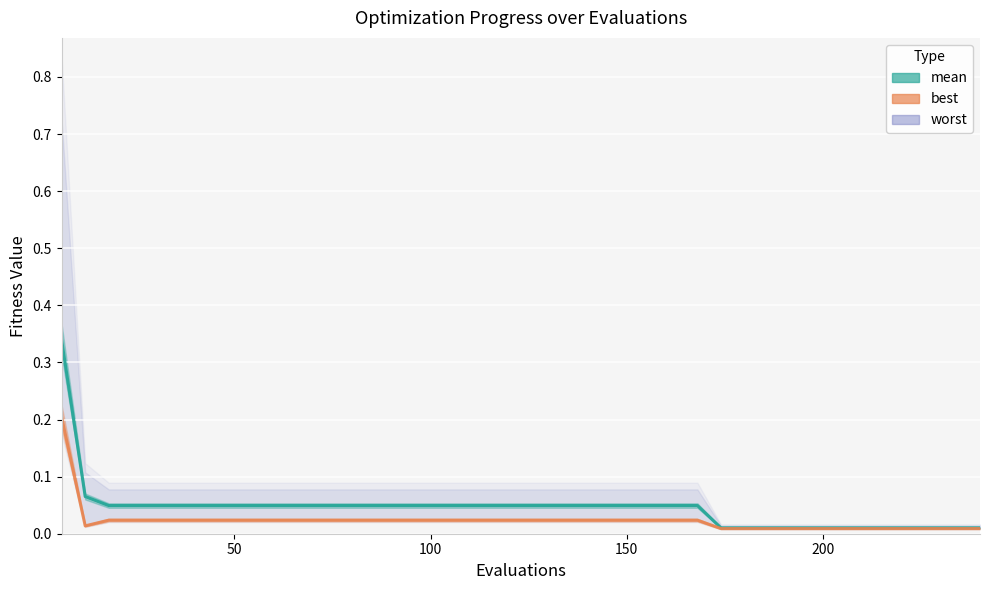

What are all the series names shown in the legend?

mean, best, worst